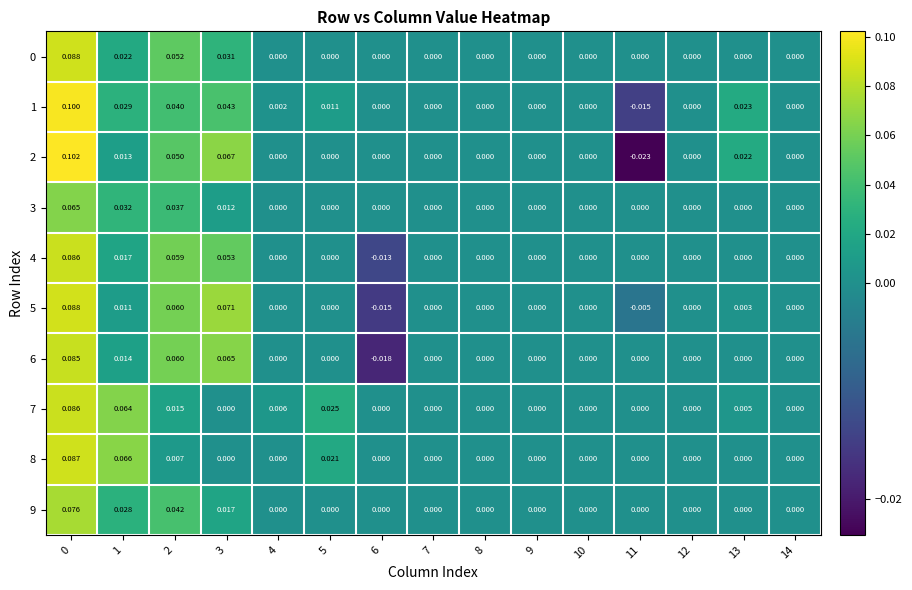

Which series changed the most between 6 and 9?

6